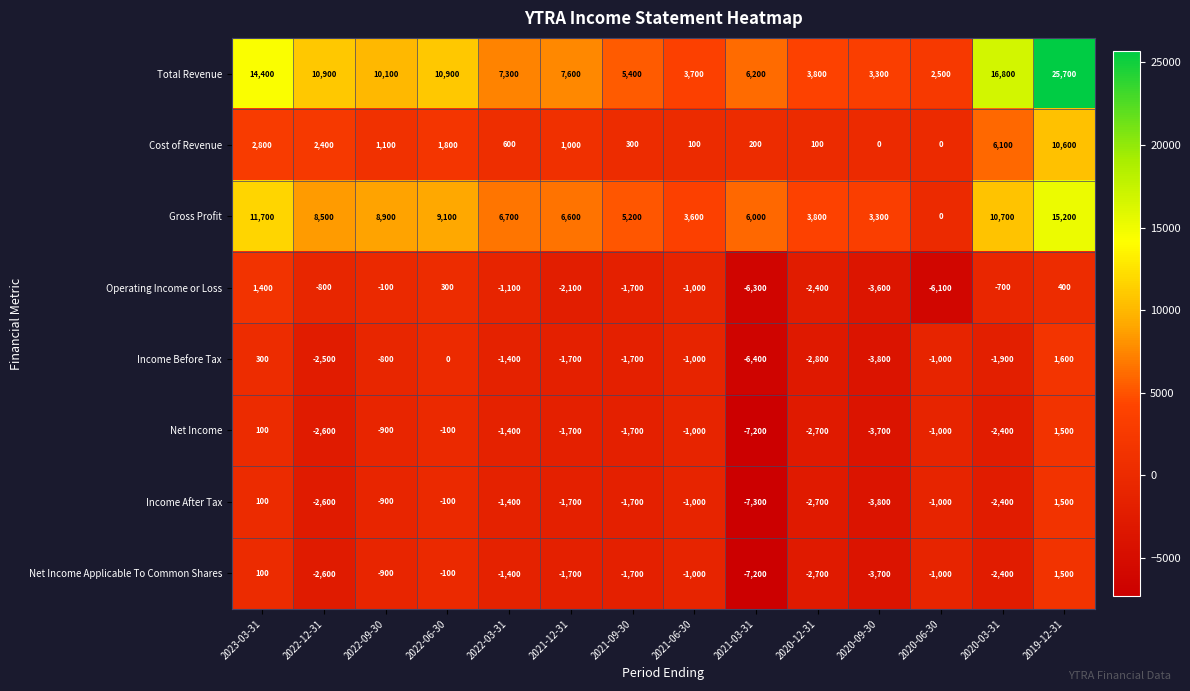

At which label does Income Before Tax reach its minimum?

2021-03-31